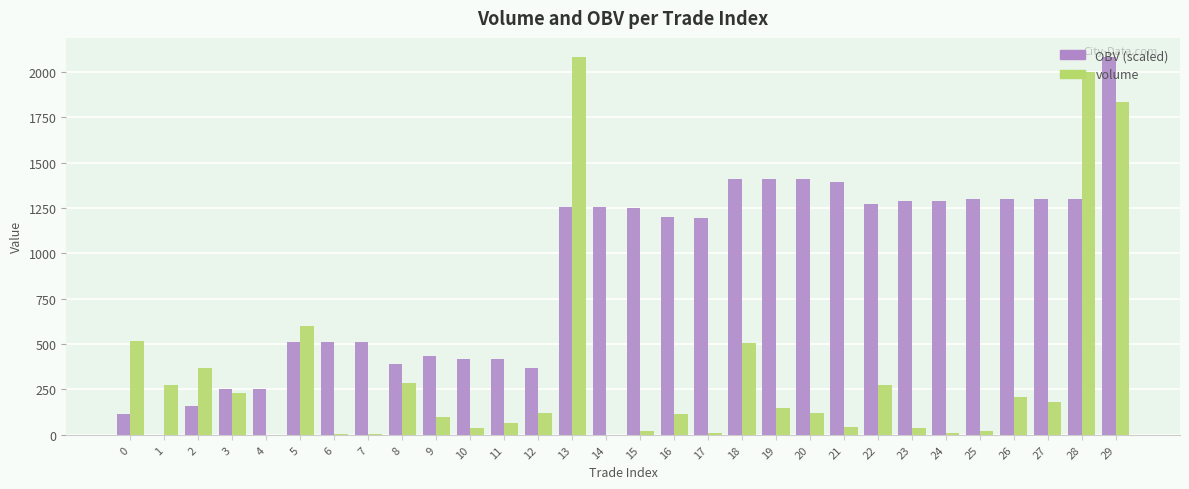

How many series are shown in this chart?

2